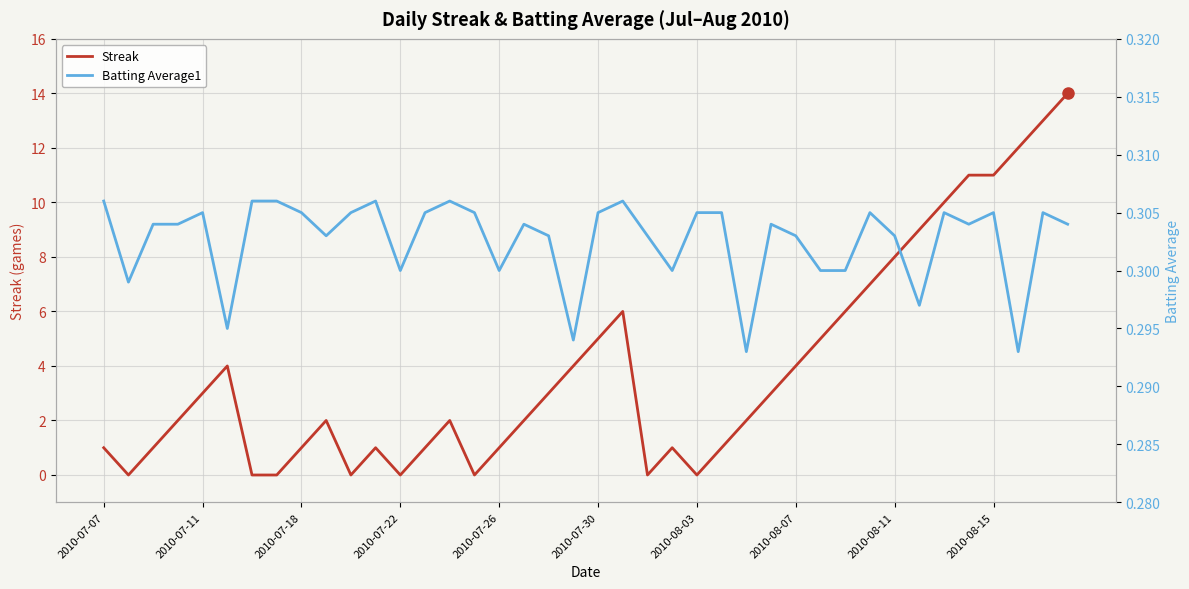

At how many categories does at least one series exceed 10?

5